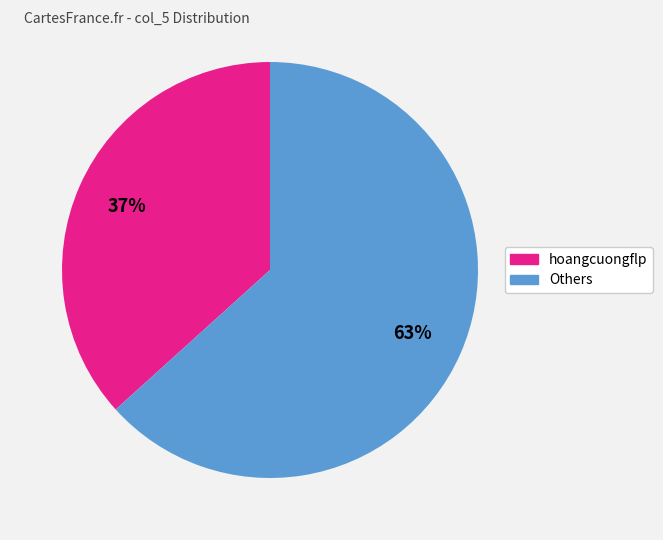

Does any single category account for the majority?

Yes